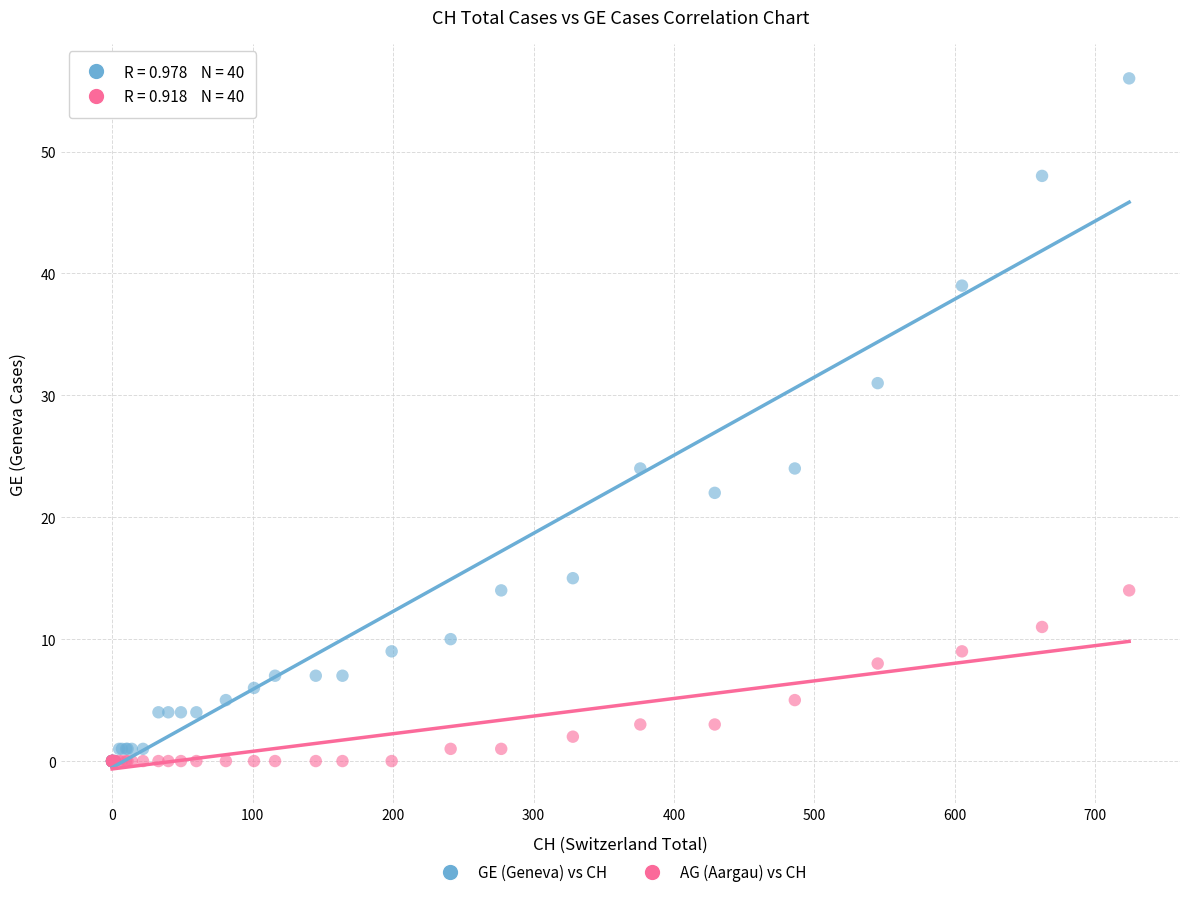

In the GE (Geneva) vs CH series, what Y value is closest to 28?

31